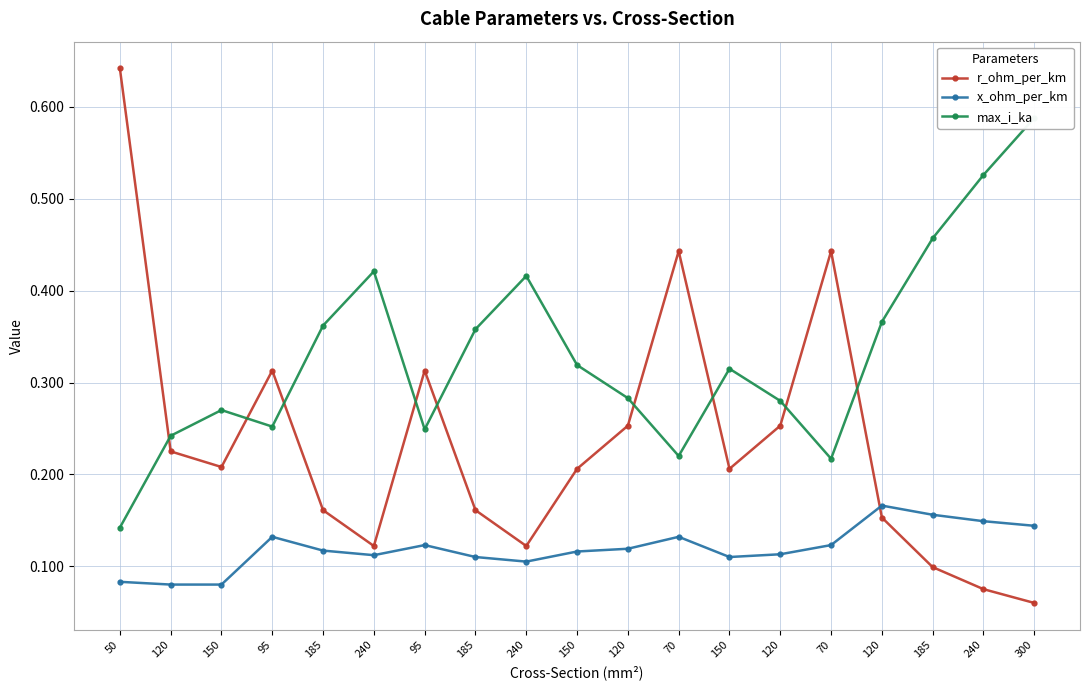

Rank the categories by x_ohm_per_km value from highest to lowest.

120, 185, 240, 300, 95, 70, 95, 70, 120, 185, 150, 120, 240, 185, 150, 240, 50, 120, 150